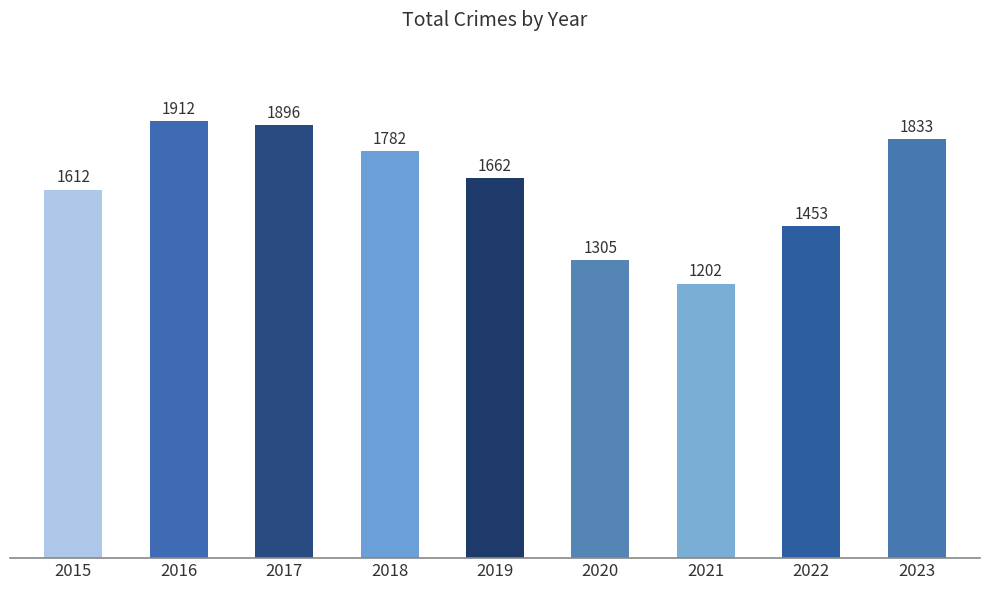

True or false: the data shows 814 at 2021.

False